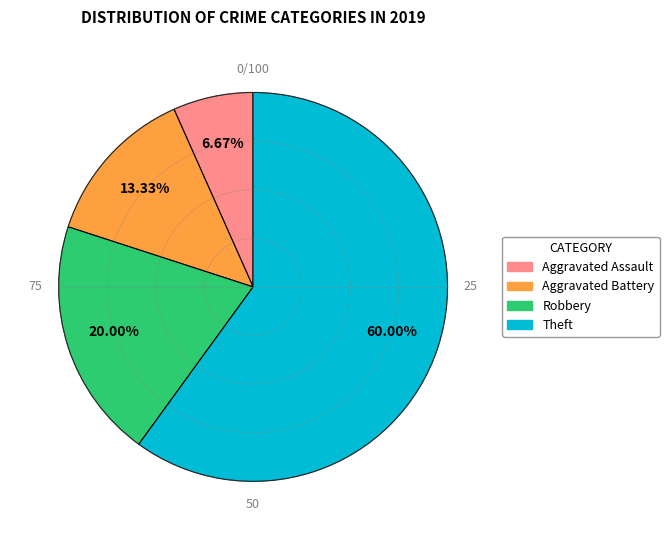

How many slices are in this pie chart?

4